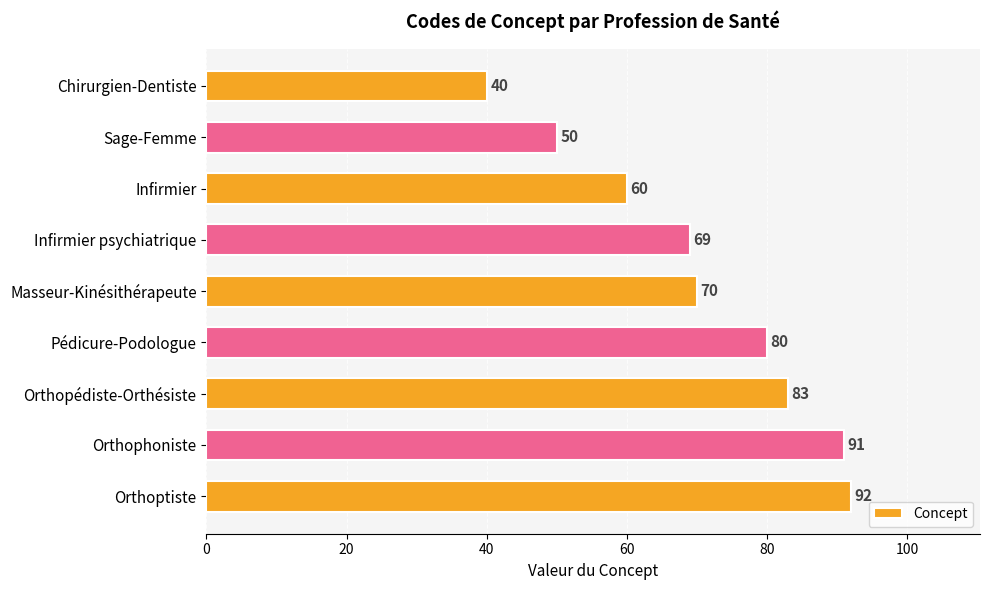

What is the difference between the maximum and minimum values?

52